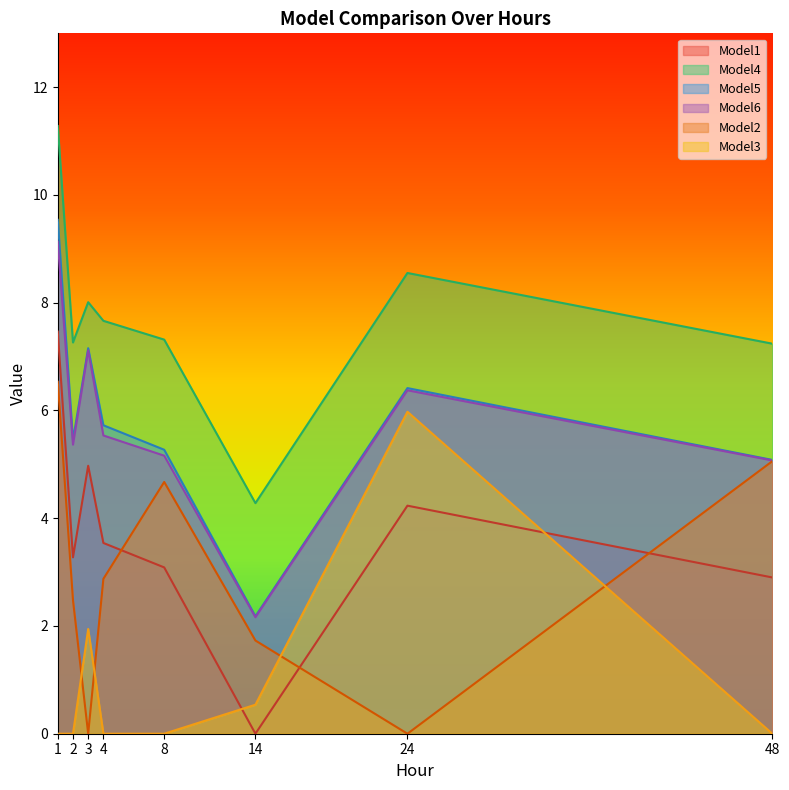

True or false: Model6 and Model1 cross at least once.

False